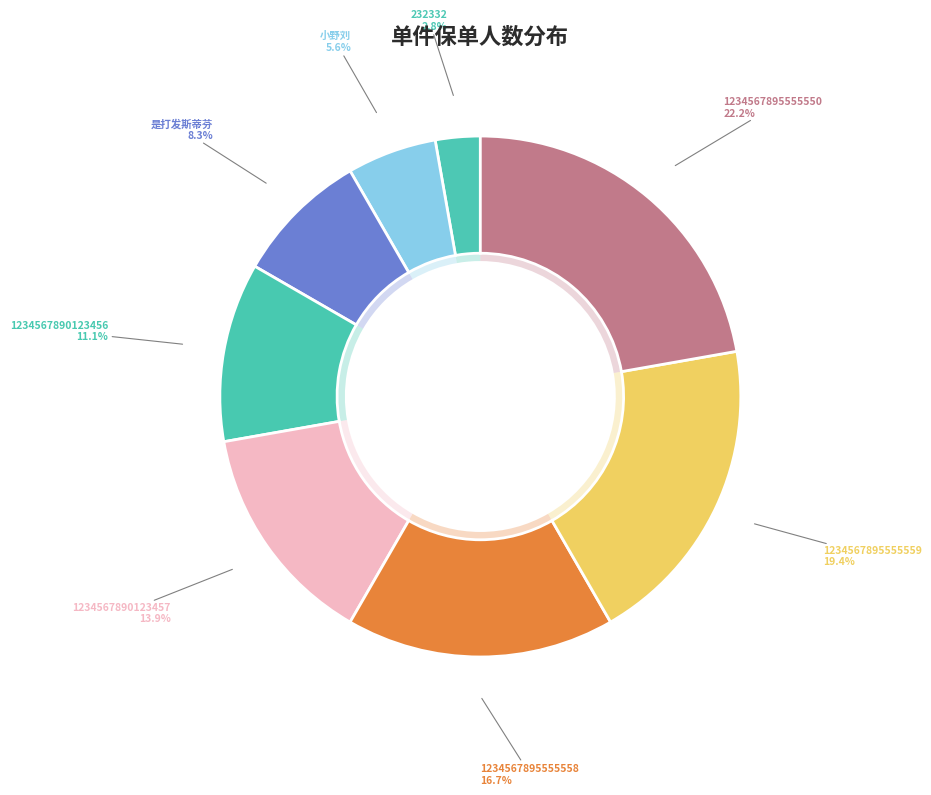

To the nearest percent, what is the combined percentage of 1234567890123456 and 1234567890123457?

25%